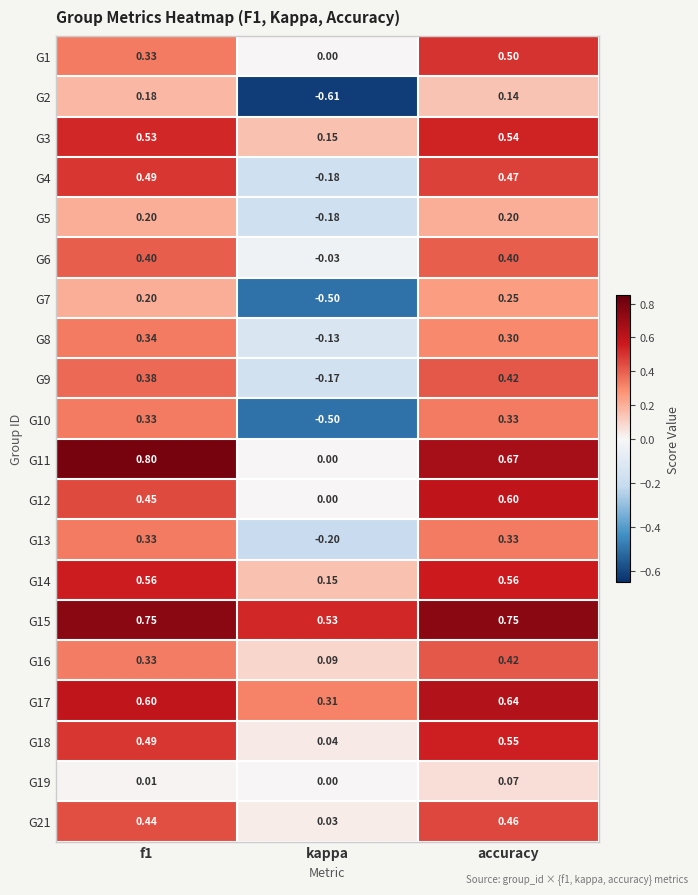

At which label does G19 reach its peak?

accuracy